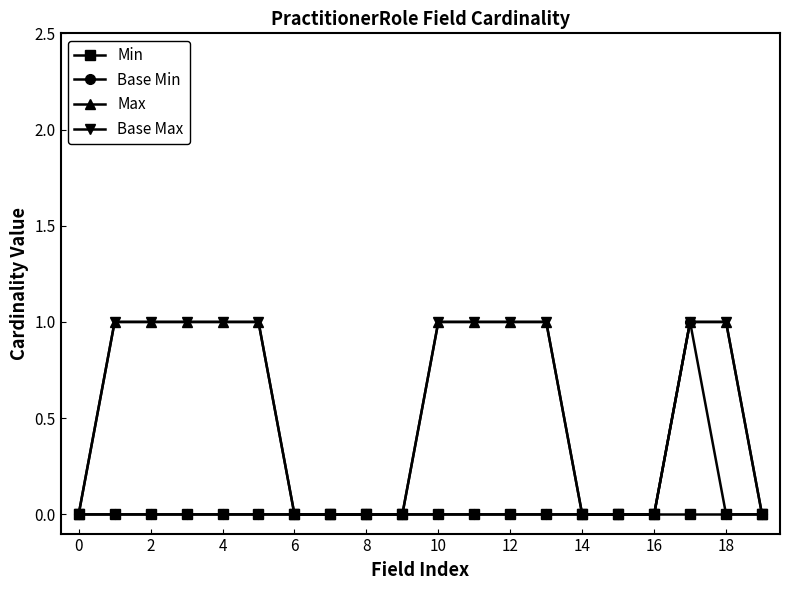

Does the chart have visible grid lines?

No